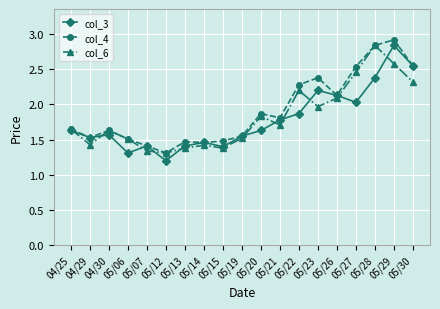

At which category is the sum across all series the highest?

05/29